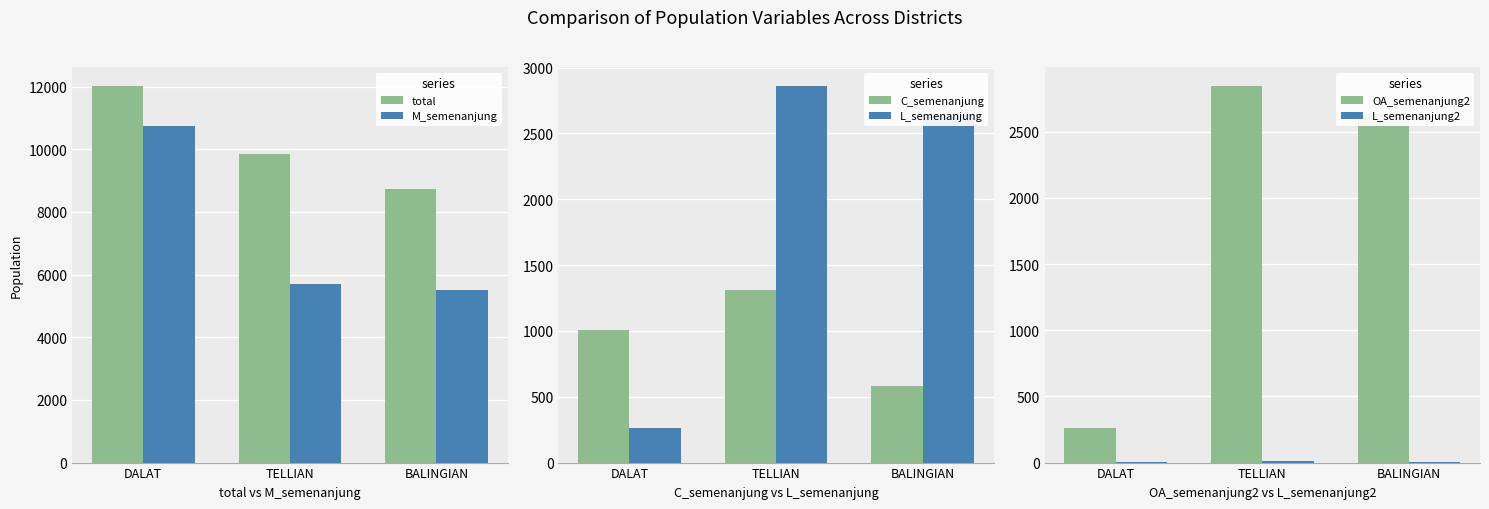

What value does the L_semenanjung series have at BALINGIAN, to the nearest 50?

2650